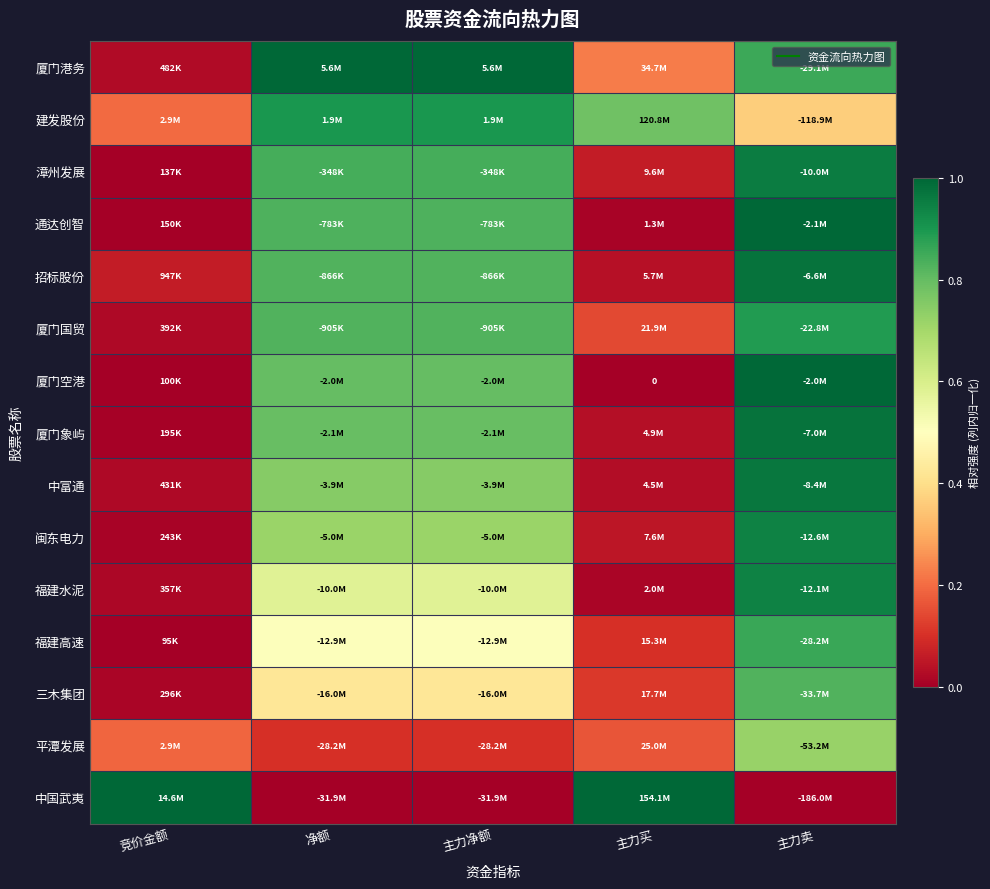

List the series in order of their peak value, lowest first.

平潭发展, 三木集团, 福建高速, 厦门国贸, 建发股份, 闽东电力, 福建水泥, 漳州发展, 中富通, 厦门象屿, 招标股份, 通达创智, 厦门港务, 厦门空港, 中国武夷